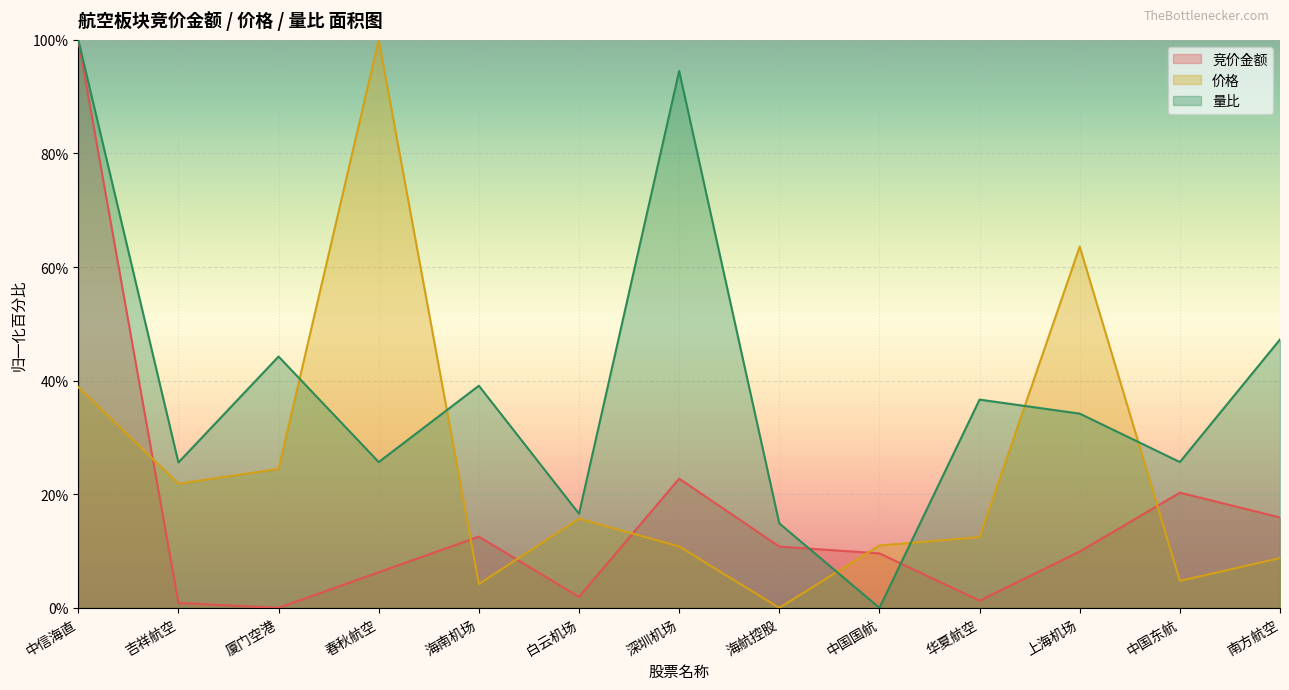

At which label does 竞价金额 reach its minimum?

厦门空港